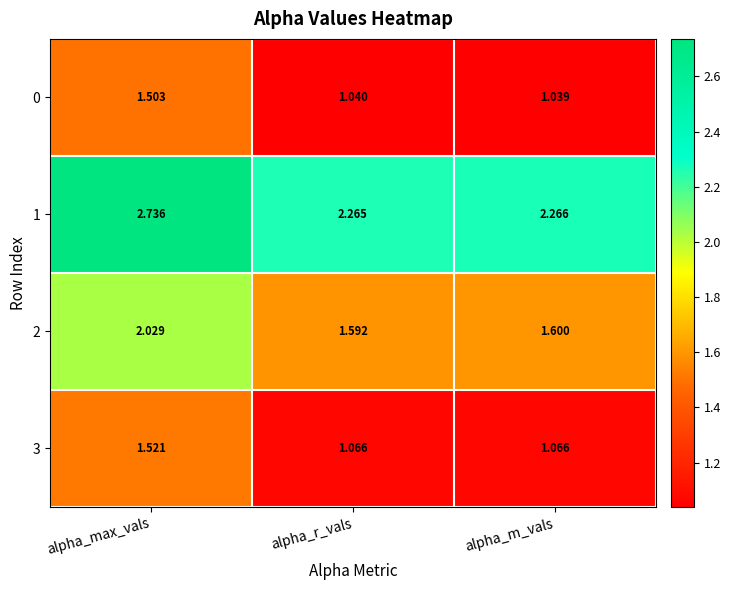

Which series has the largest total across all categories?

1